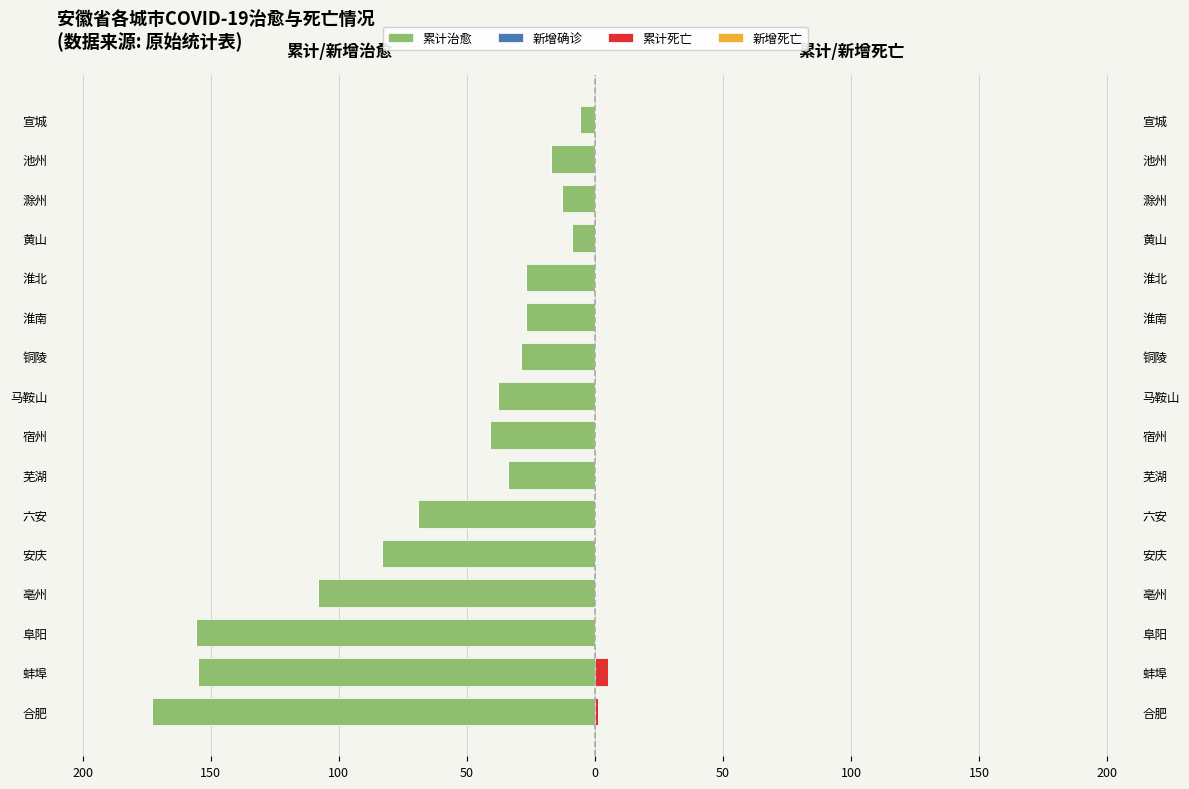

At 150, list the series in order from largest to smallest.

累计死亡, 新增确诊, 新增死亡, 累计治愈